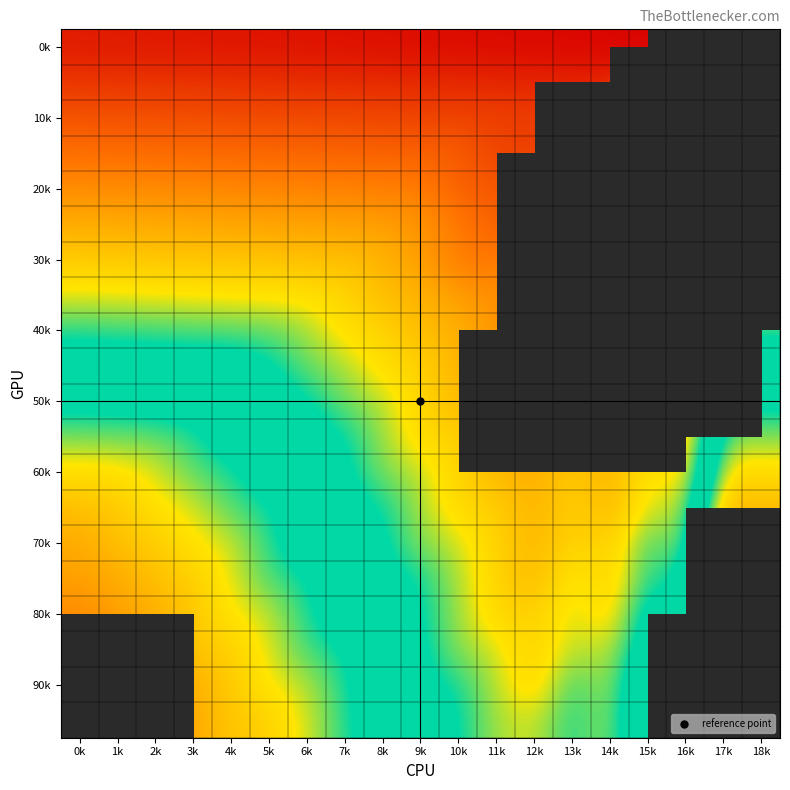

Which has a higher value, 7k or 1k?

1k